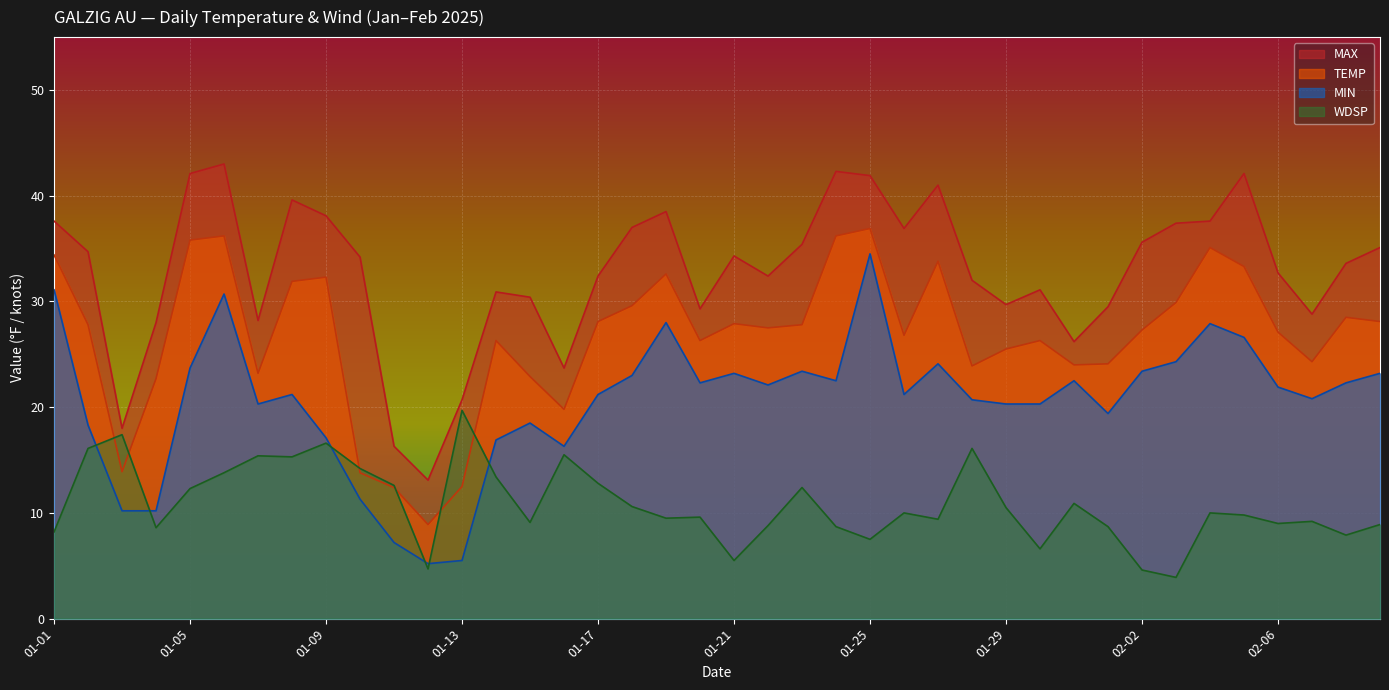

What is the difference between the TEMP values at 2025-01-16 and 2025-01-26?

7.0